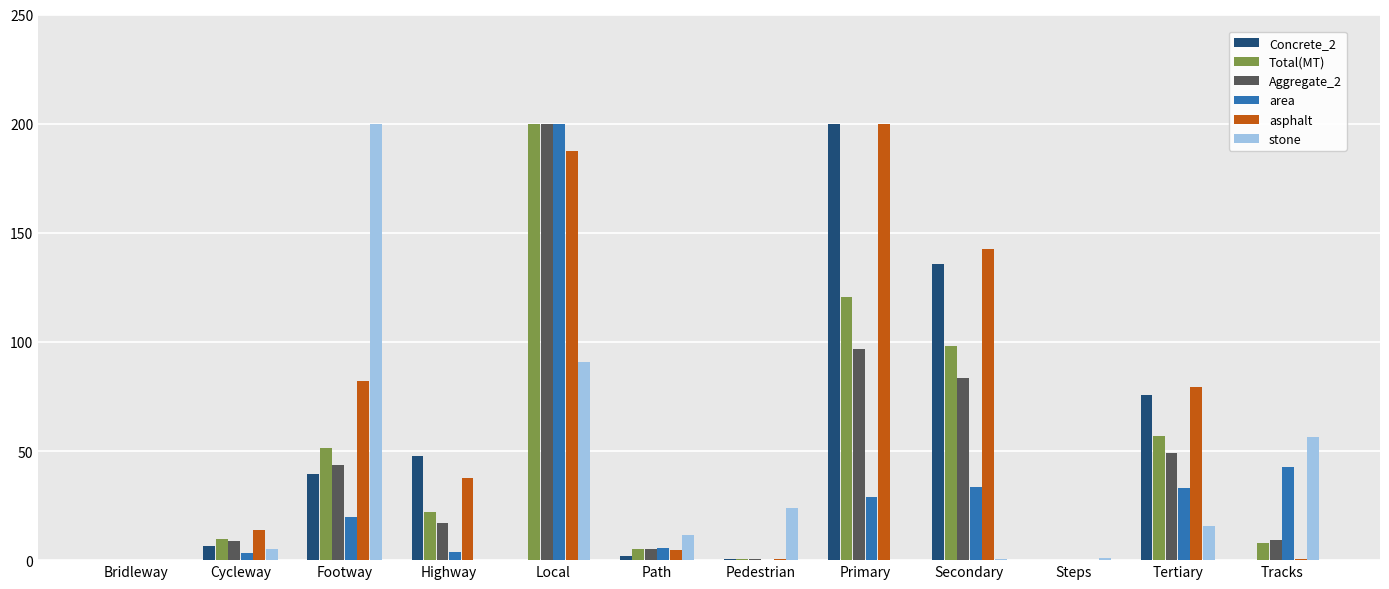

What is the total value across all series at Pedestrian?

25.6